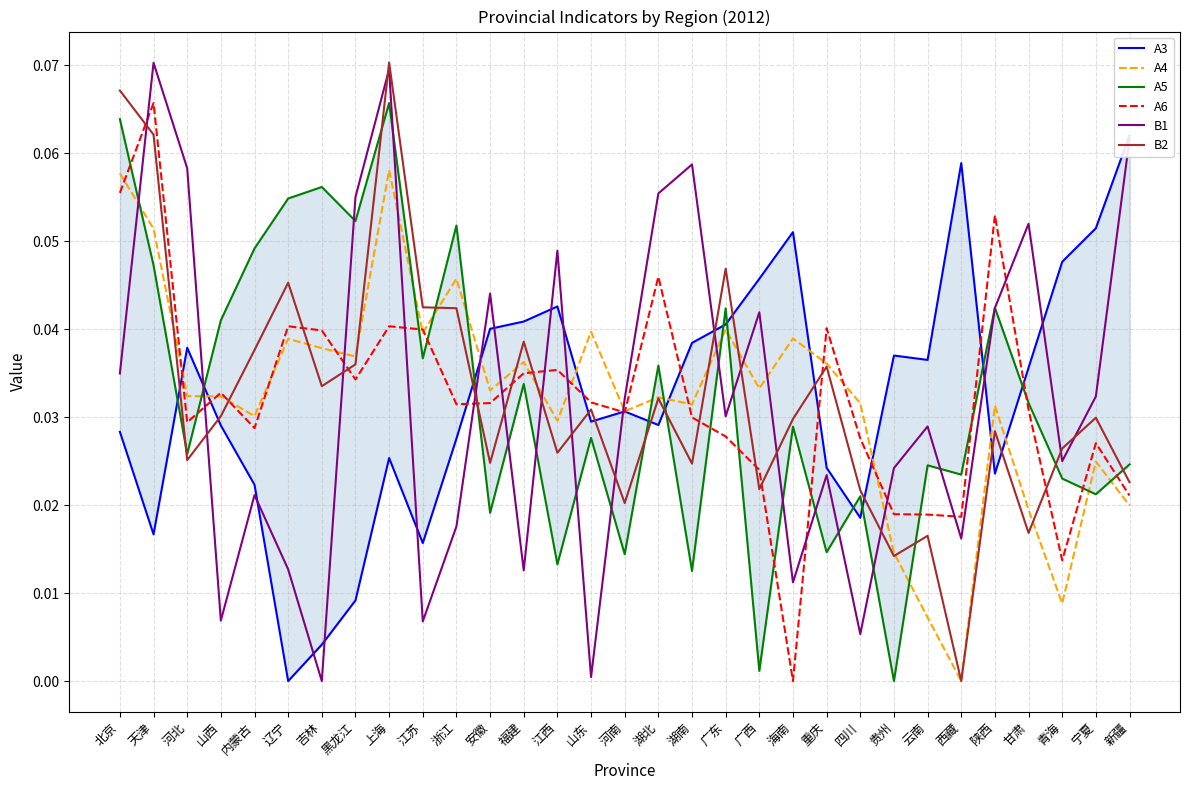

What is the label of the 11th point from the left?

浙江